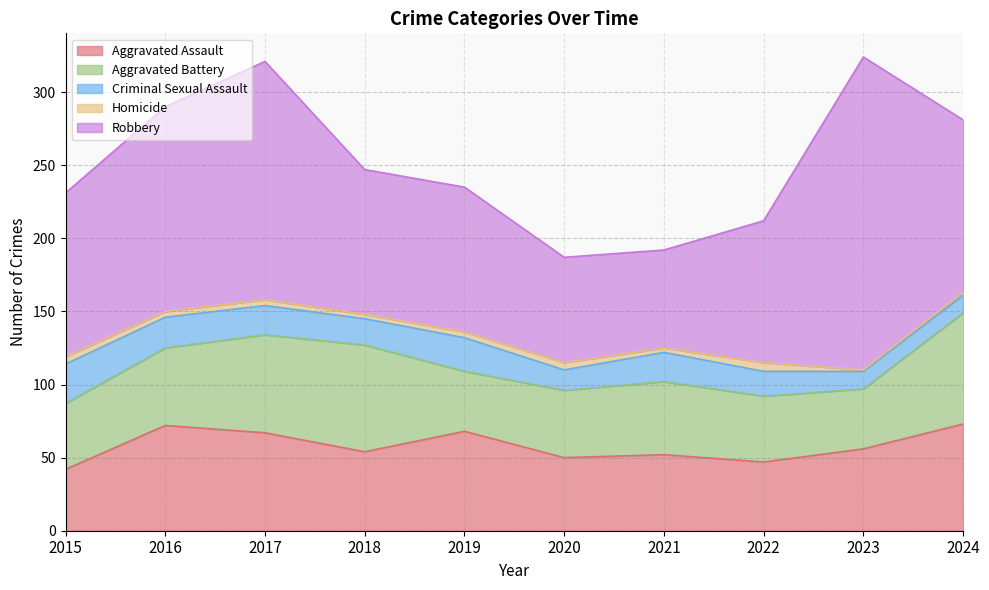

True or false: Criminal Sexual Assault has more than 1 points higher than both neighbors.

True